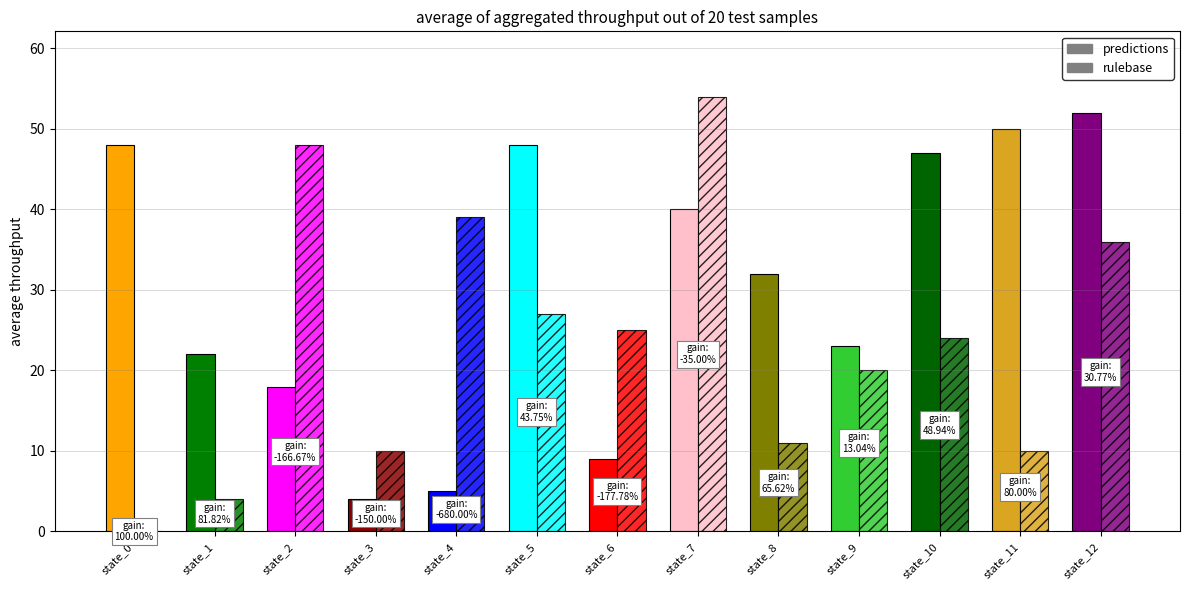

List the series in order of their peak value, lowest first.

predictions, rulebase